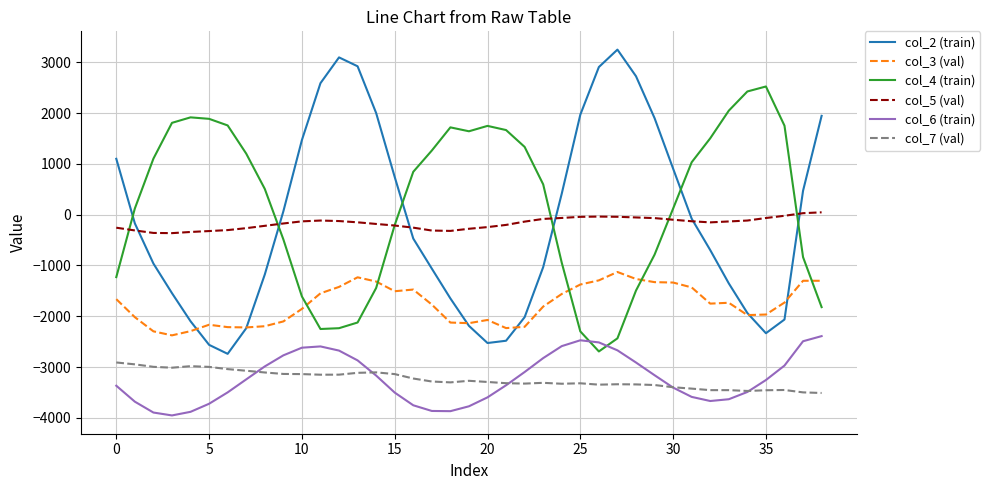

List the series in order of their peak value, highest first.

col_2 (train), col_4 (train), col_5 (val), col_3 (val), col_6 (train), col_7 (val)